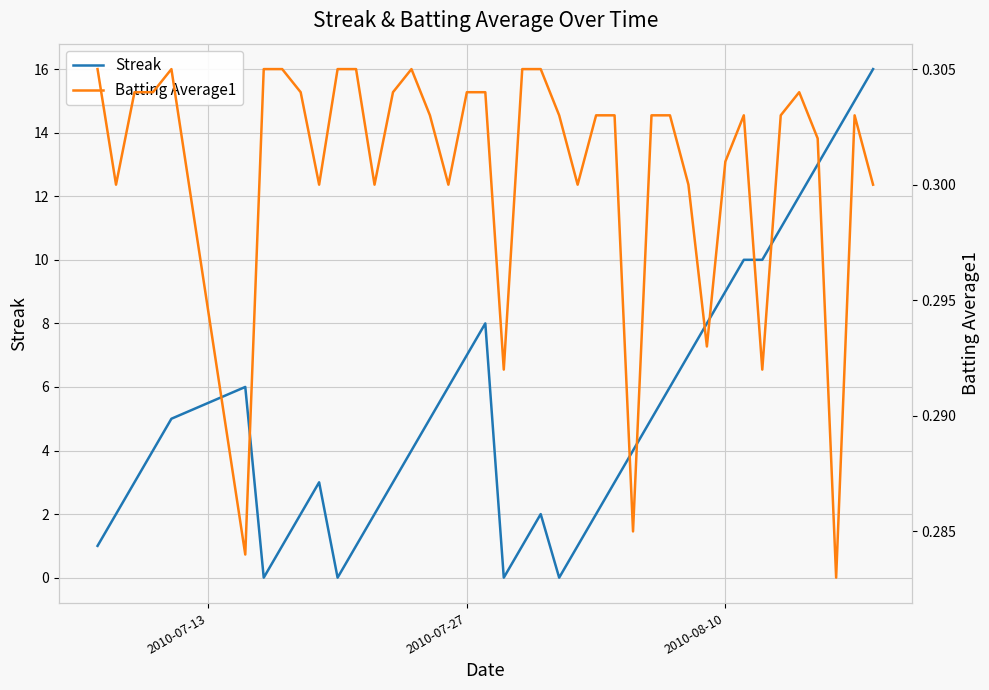

What is the minimum value for Batting Average1?

0.3